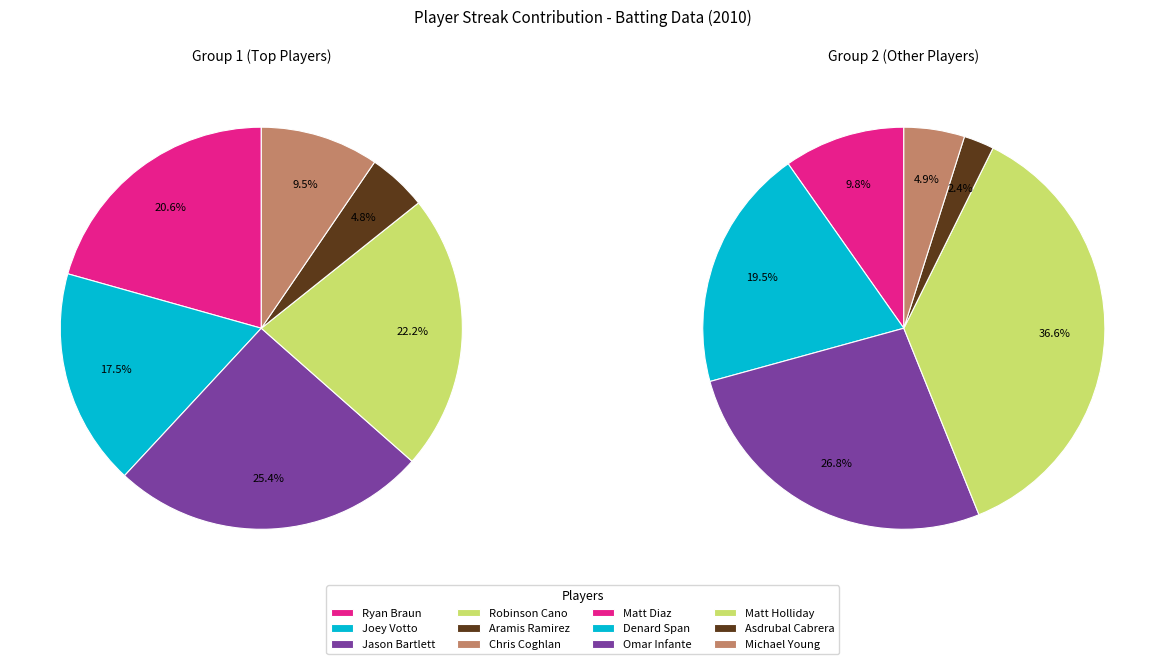

Is there a majority slice in this chart?

No